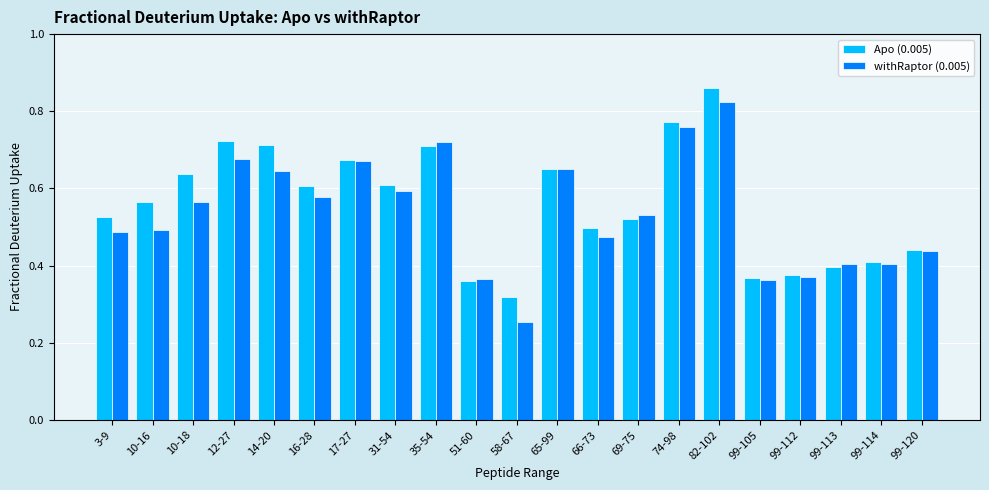

How many groups of bars are there?

21